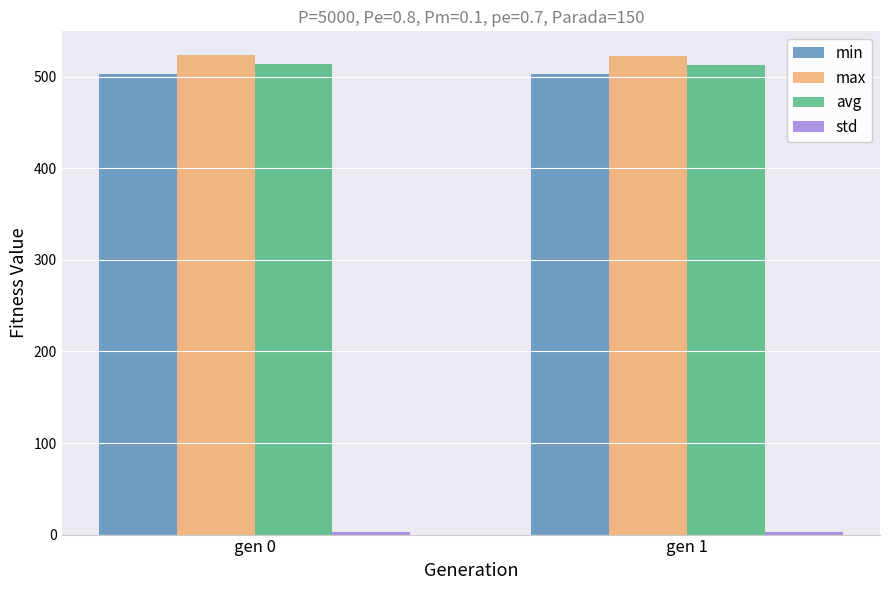

The value of avg at gen 1 is 512.5. True or false?

True